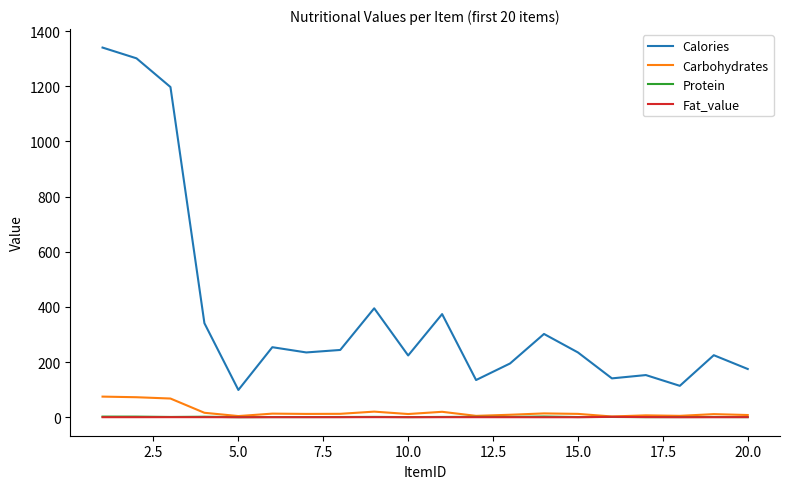

True or false: Protein and Calories cross at least once.

False